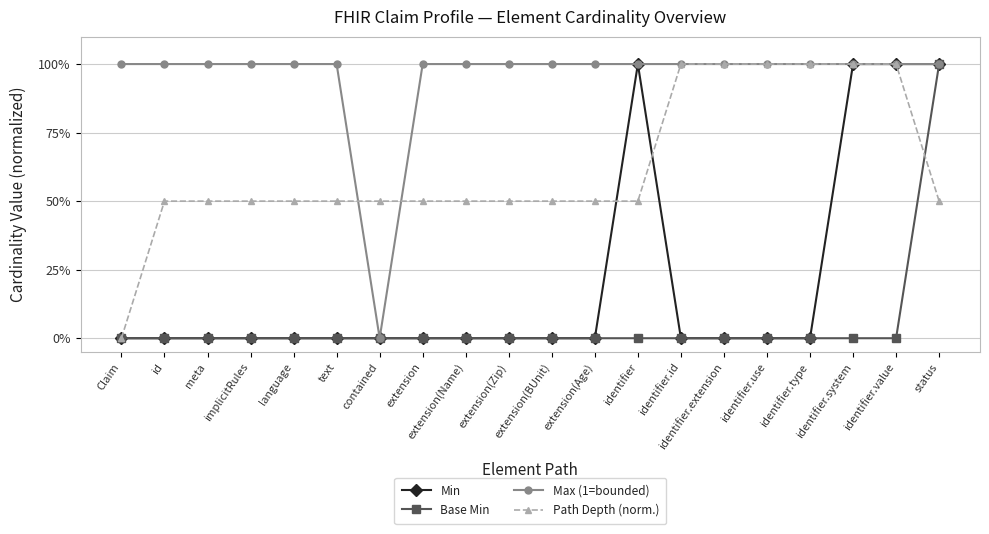

What is the label of the 1st point from the right?

status